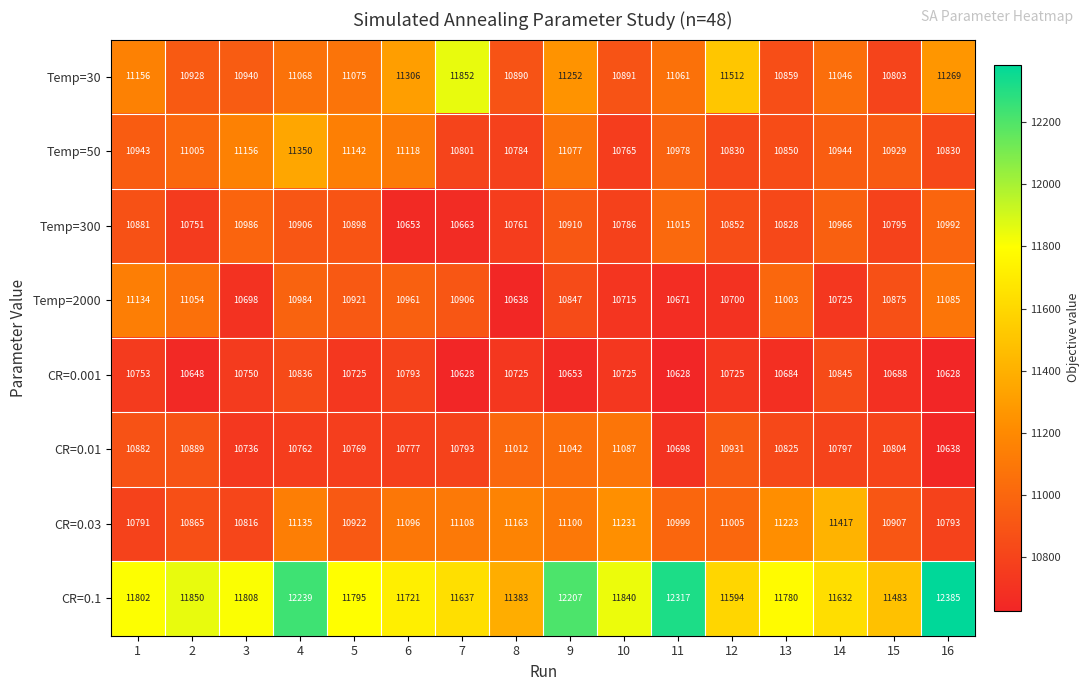

What is the minimum value for CR=0.03?

10791